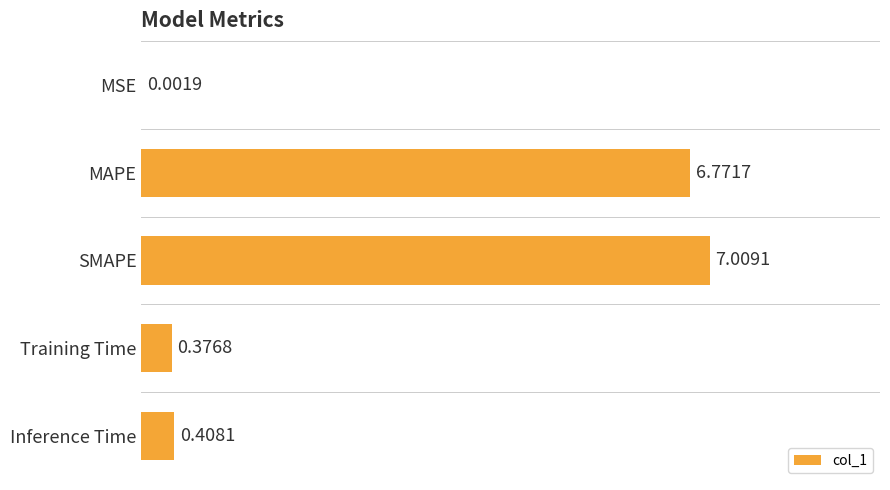

Where is the data nearest to the value 3?

Inference Time